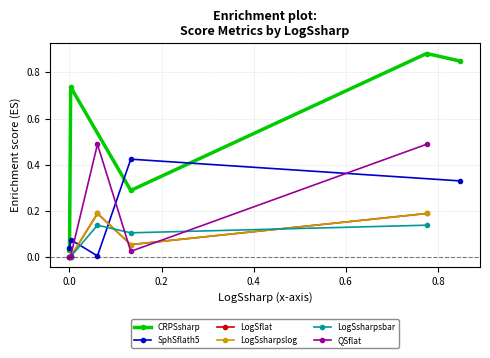

How many data points does each series have?

5